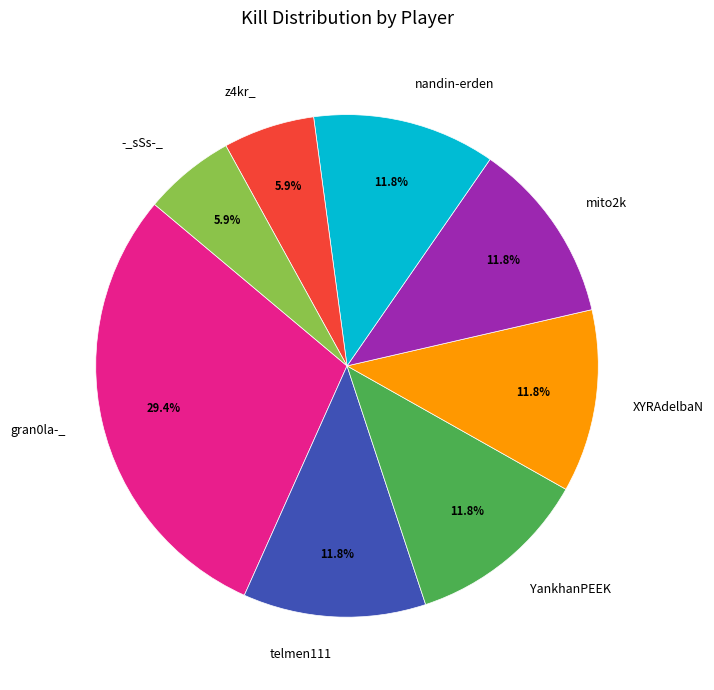

The telmen111 slice represents 12% of the pie. True or false?

True